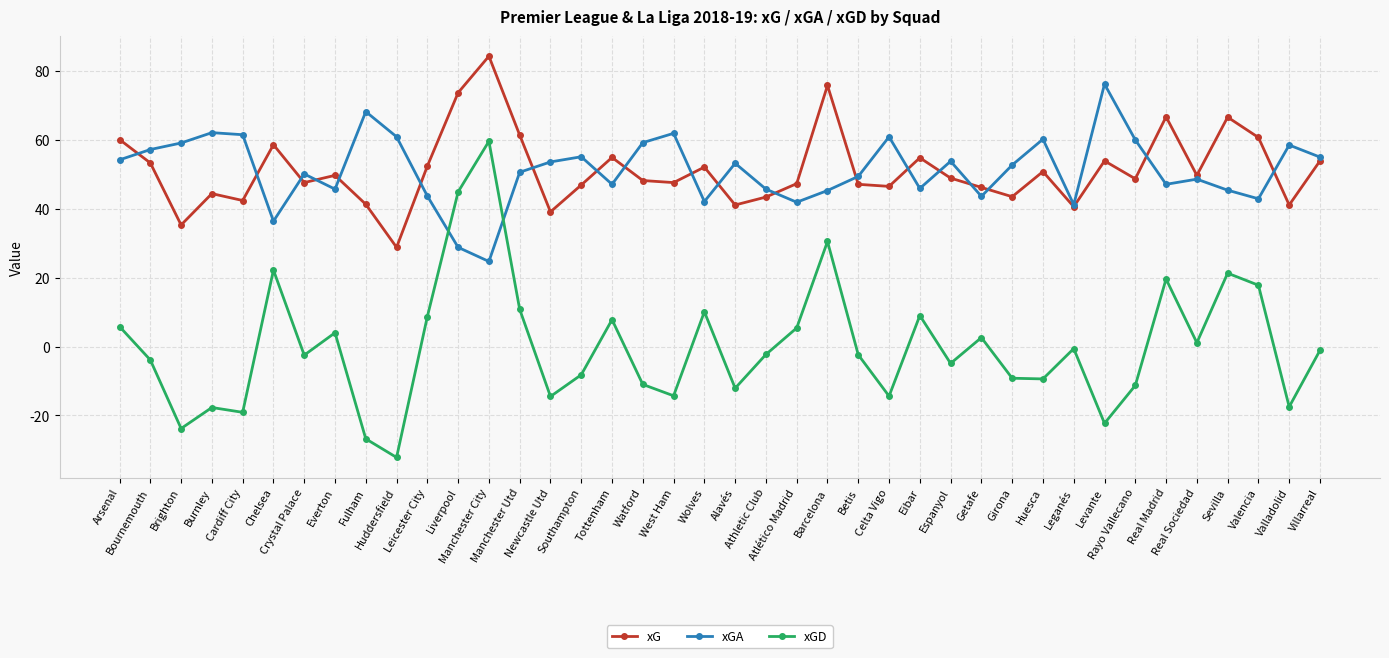

What position from the right is Alavés?

20